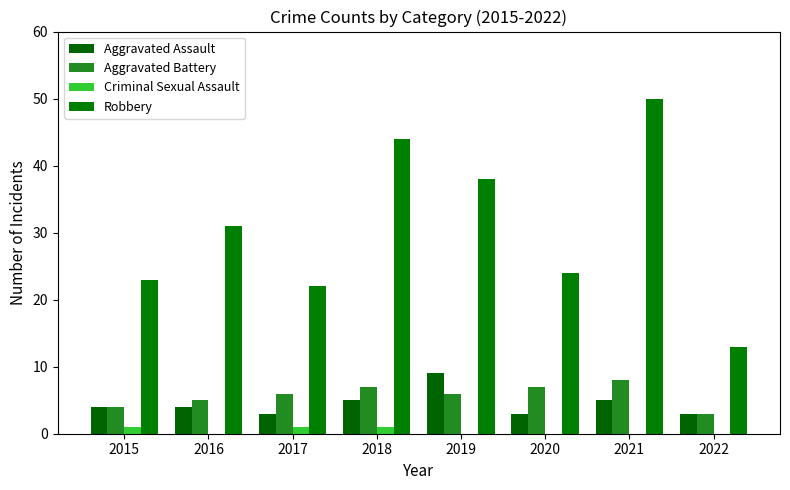

True or false: Aggravated Battery has a value of 5 at 2016.

True